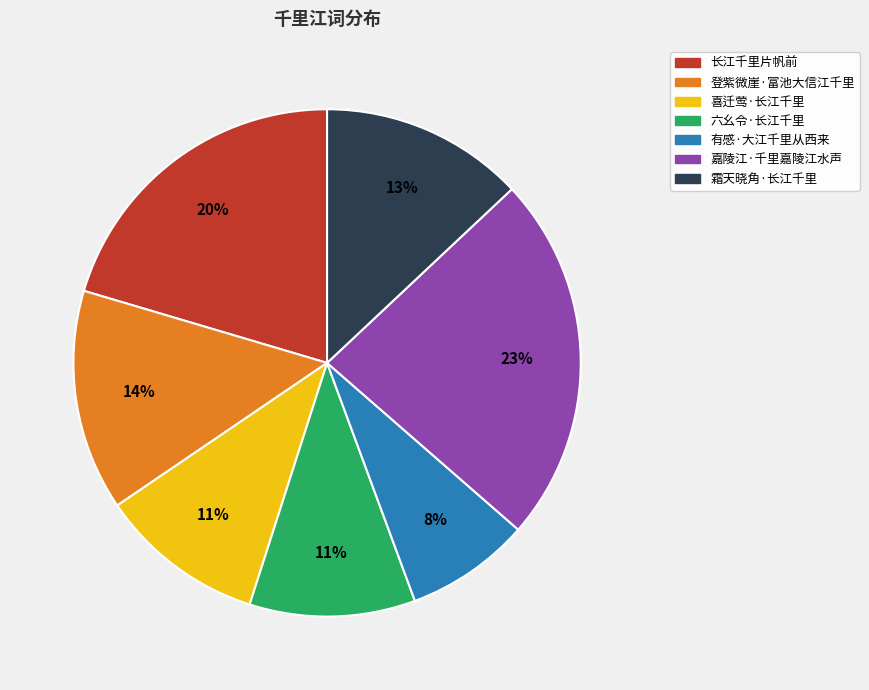

Count the number of slices in the pie.

7